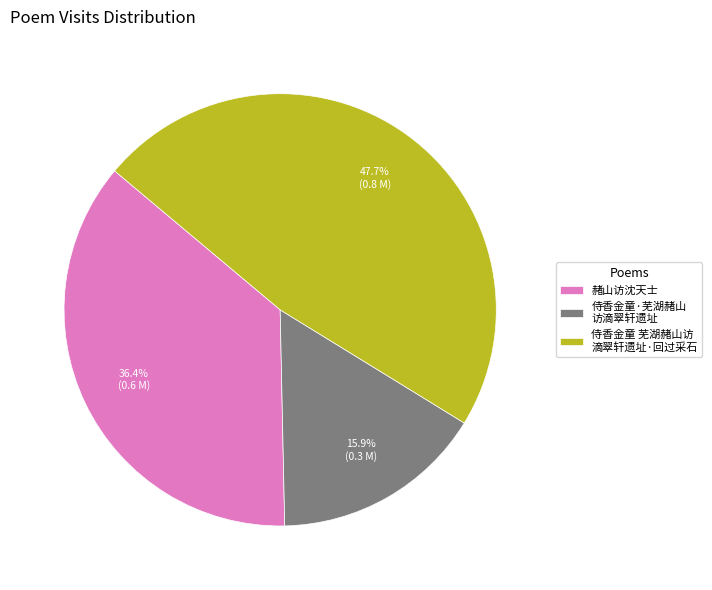

What is the ratio of the value at 侍香金童·芜湖赭山 访滴翠轩遗址 to the value at 赭山访沈天士?

0.4